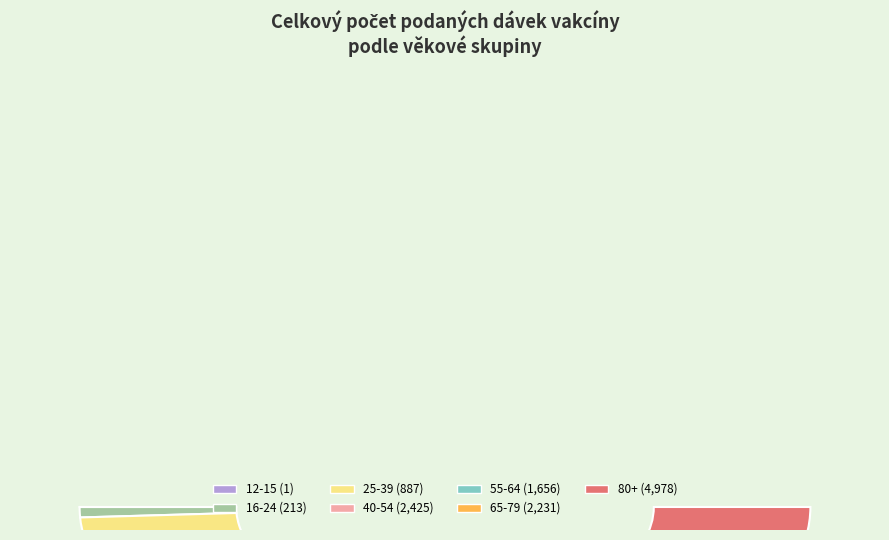

Is the sum of 80+ and 32 greater than half?

No